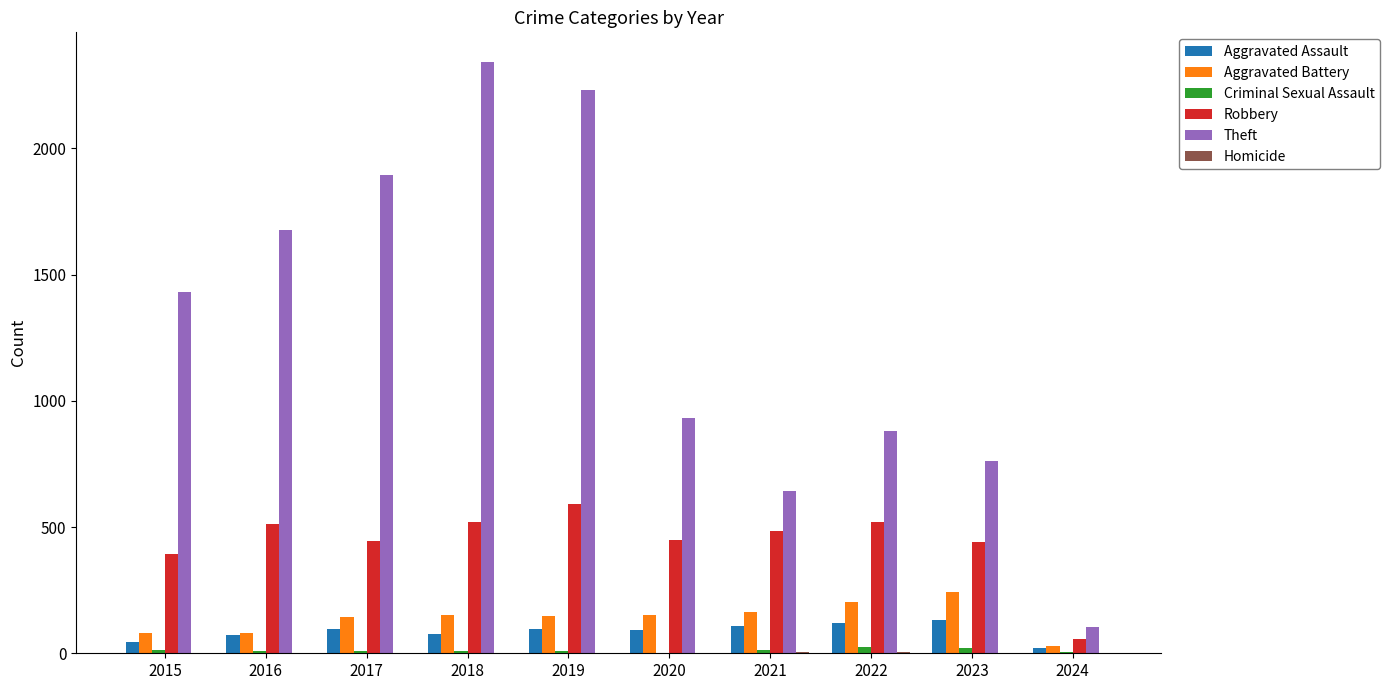

The Robbery series shows 450 at 2020. True or false?

True